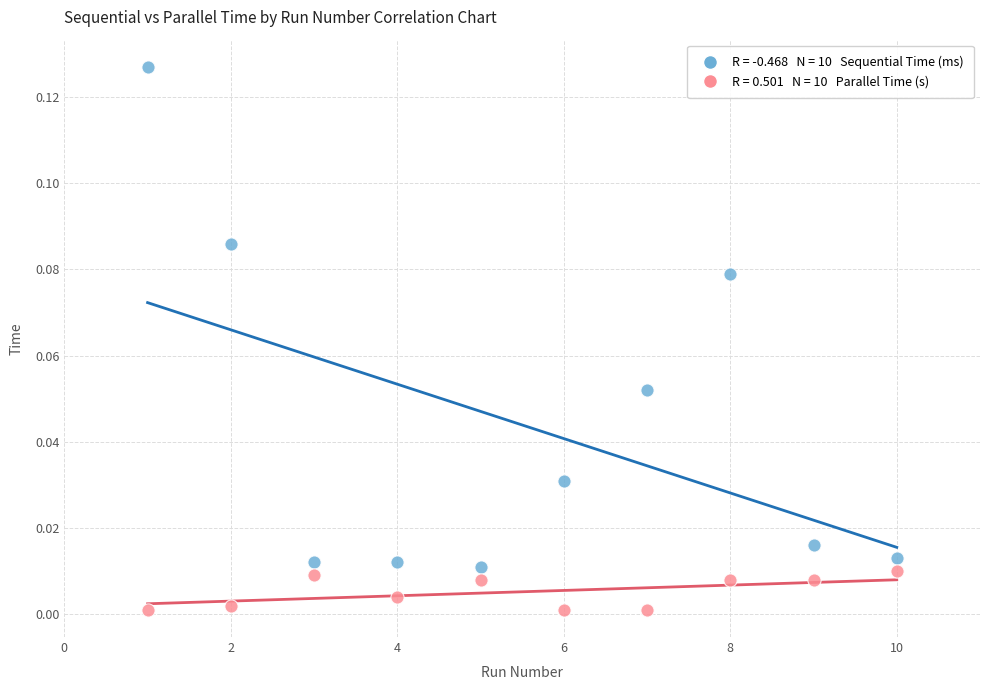

Across all data points, what is the range of X values (max minus min)?

9.0